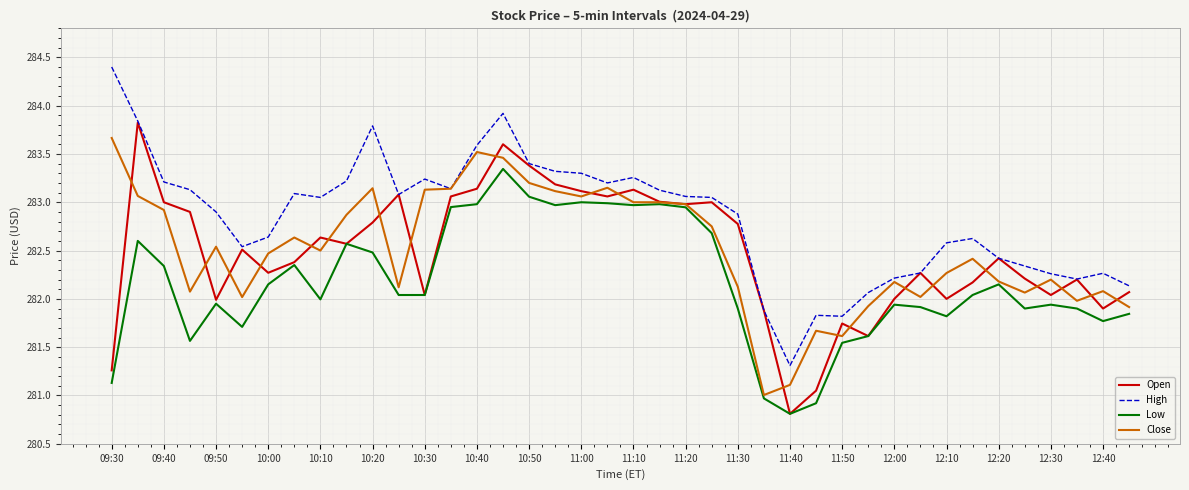

Is this an area chart (filled region under the line)?

No